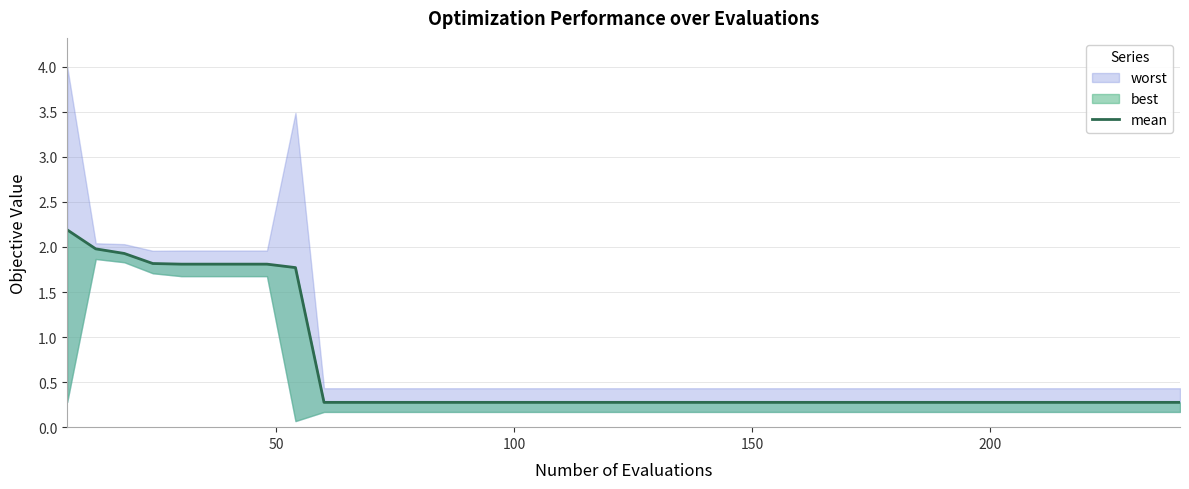

Reading left to right, list all the values displayed in this chart.

2.2	2.0	1.9	1.8	1.8	1.8	1.8	1.8	1.8	0.3	0.3	0.3	0.3	0.3	0.3	0.3	0.3	0.3	0.3	0.3	0.3	0.3	0.3	0.3	0.3	0.3	0.3	0.3	0.3	0.3	0.3	0.3	0.3	0.3	0.3	0.3	0.3	0.3	0.3	0.3